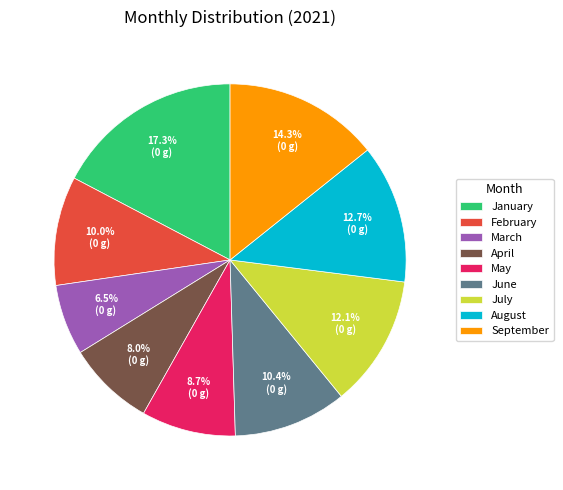

Which has a higher value, February or August?

August